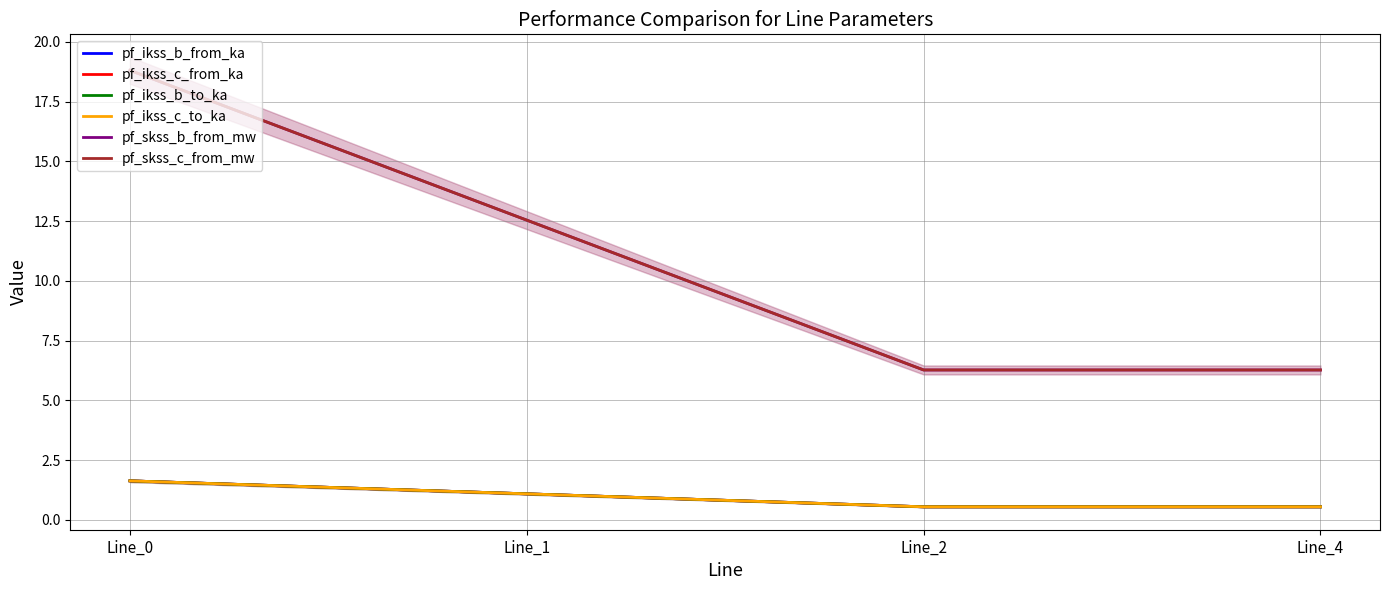

What value does the pf_ikss_b_to_ka series have at Line_2?

0.5